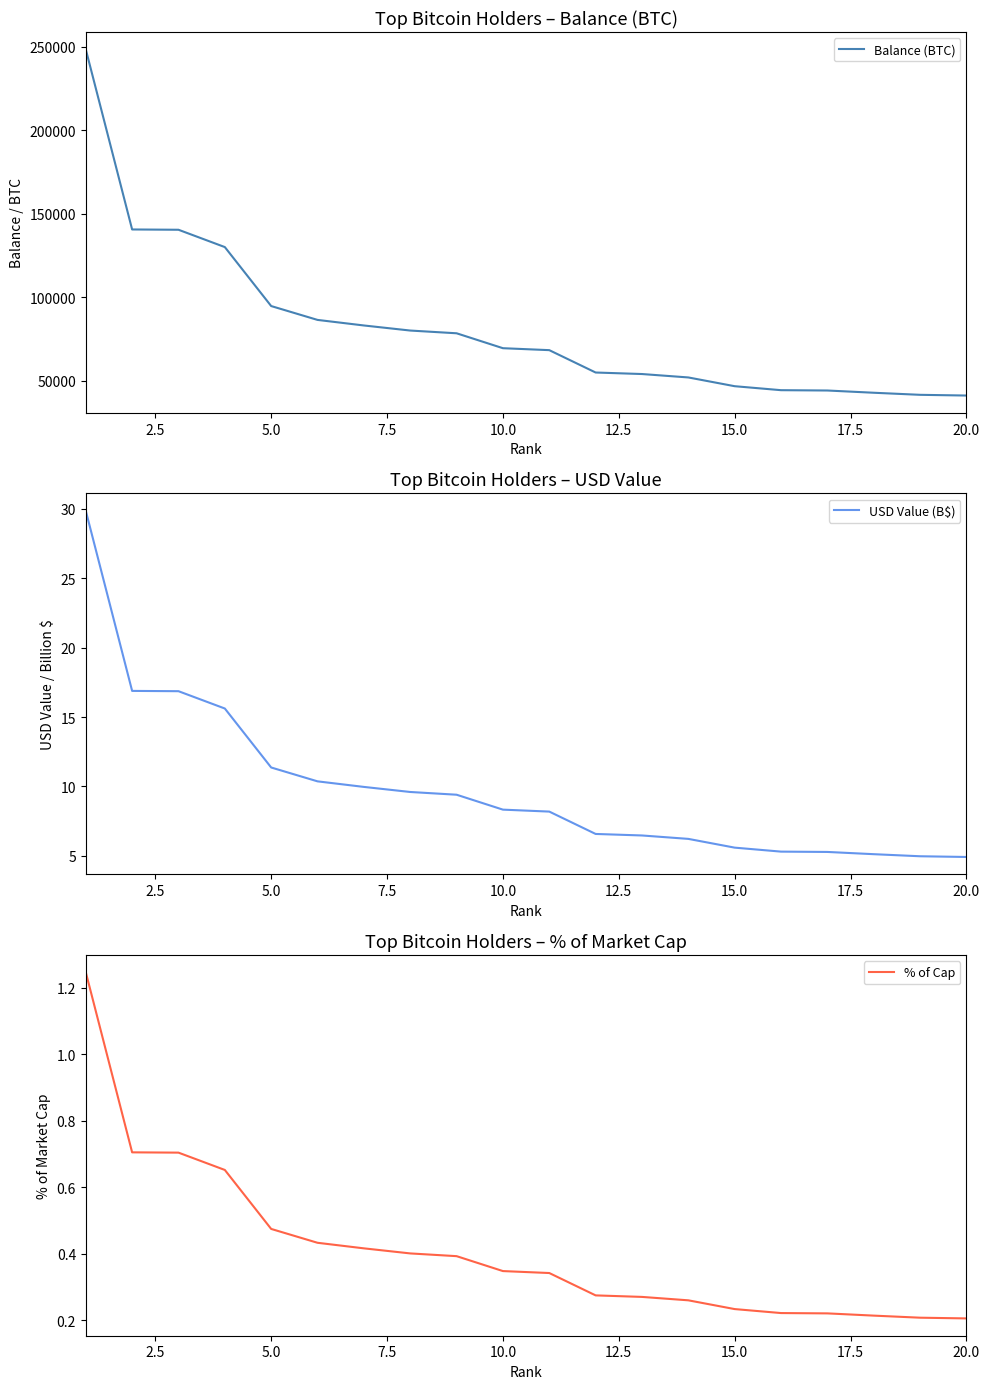

Rank the series by their maximum value, from lowest to highest.

% of Cap, USD Value (B$), Balance (BTC)